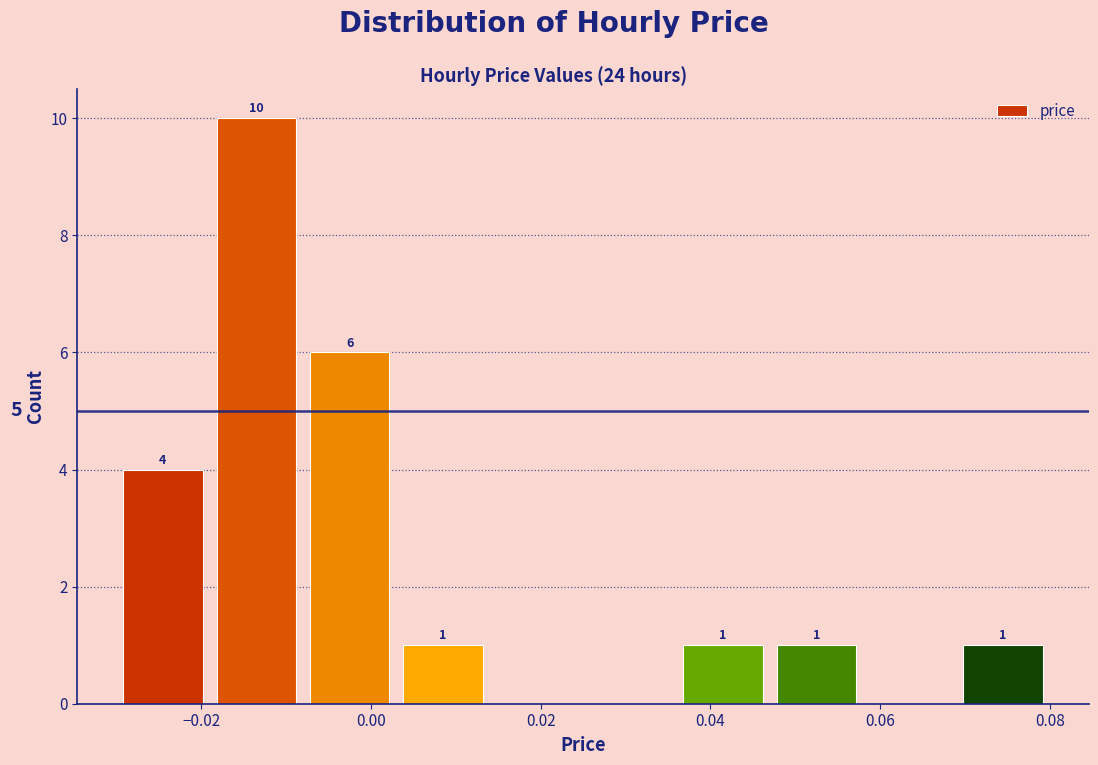

Which range on the x-axis has the tallest bar?

-0.019 to -0.008